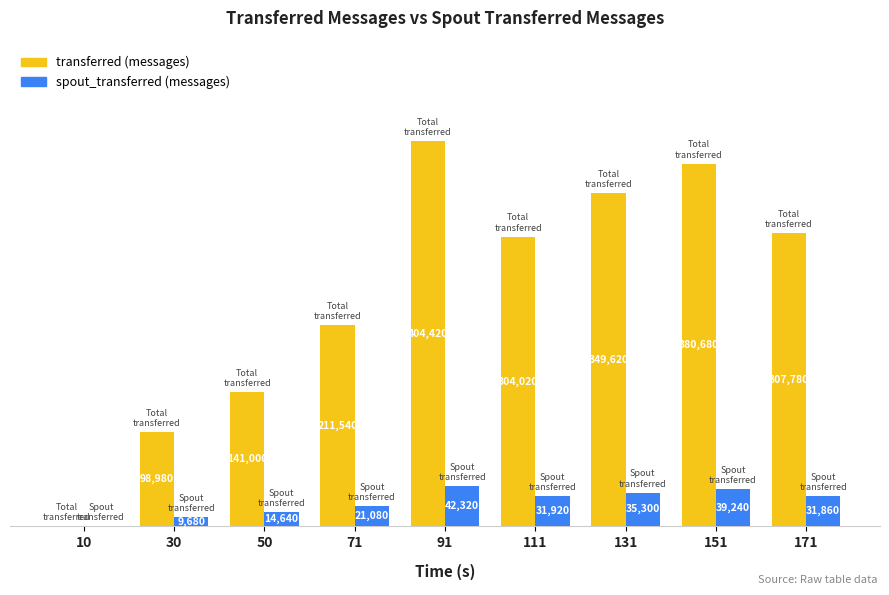

Is the value of transferred (messages) at 151 greater than the value of spout_transferred (messages) at 111?

Yes